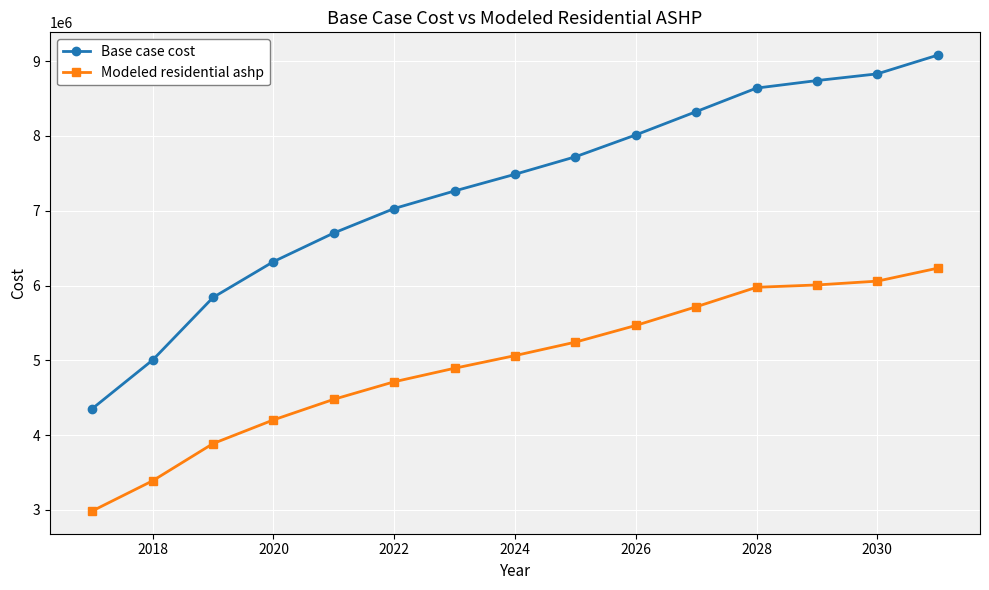

Reading left to right, extract all data points from this chart.

Base case cost: 4353962.4	5004117.1	5840754.4	6319170.2	6702511.2	7029561.7	7264329.2	7487133.1	7721253.2	8013417.1	8324952.7	8639617.1	8740209.0	8829829.4	9080255.2
Modeled residential ashp: 2986346.2	3389715.7	3887023.3	4203486.3	4478858.8	4713364.9	4894148.1	5062967.7	5243103.5	5465859.1	5715698.4	5976378.6	6007562.1	6058622.4	6231927.7